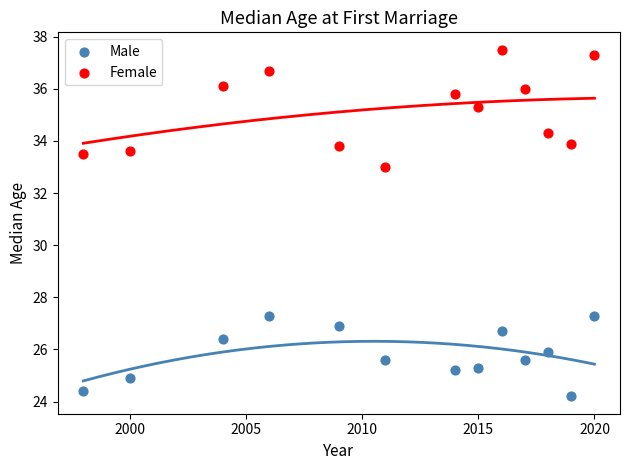

Which series reaches the minimum Y coordinate?

Male